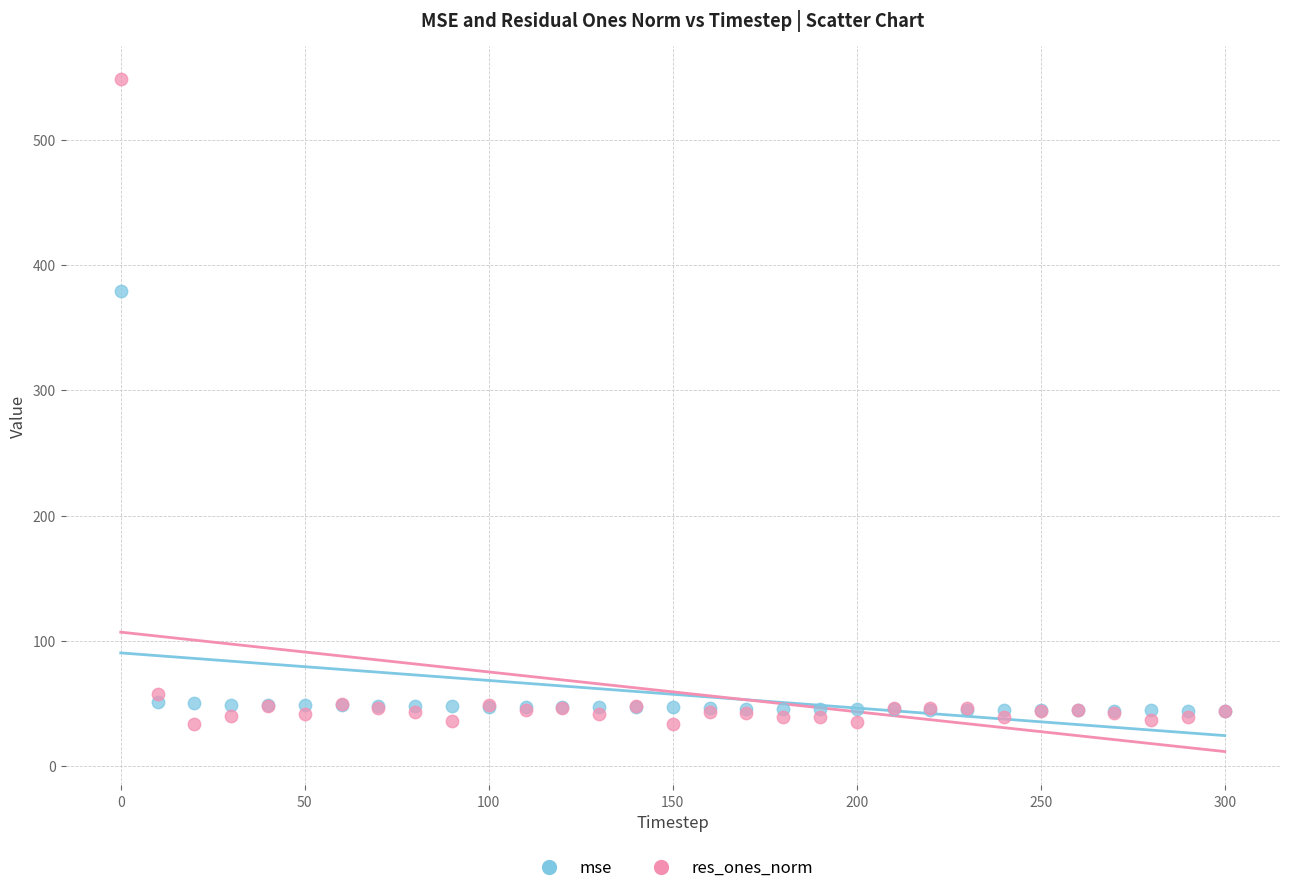

Across all series, what Y value is closest to 290?

379.0